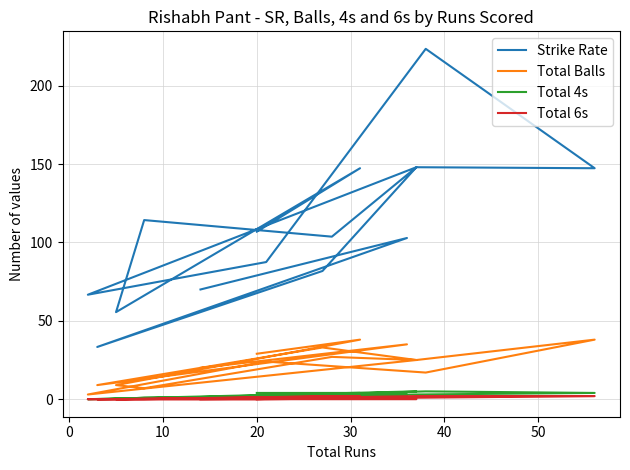

True or false: Total 4s and Strike Rate intersect in this chart.

False